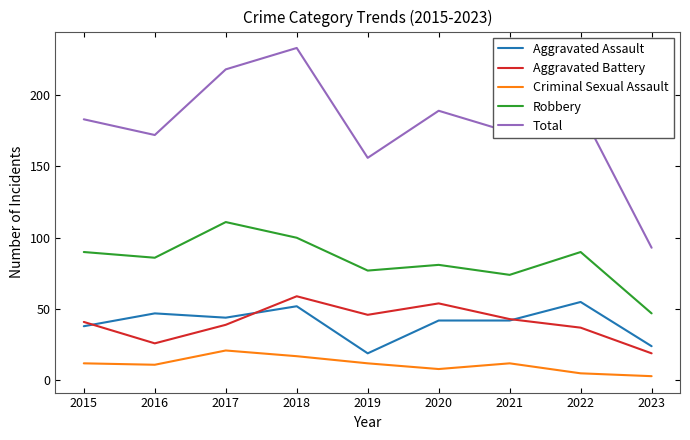

Which series has the widest spread of values?

Total